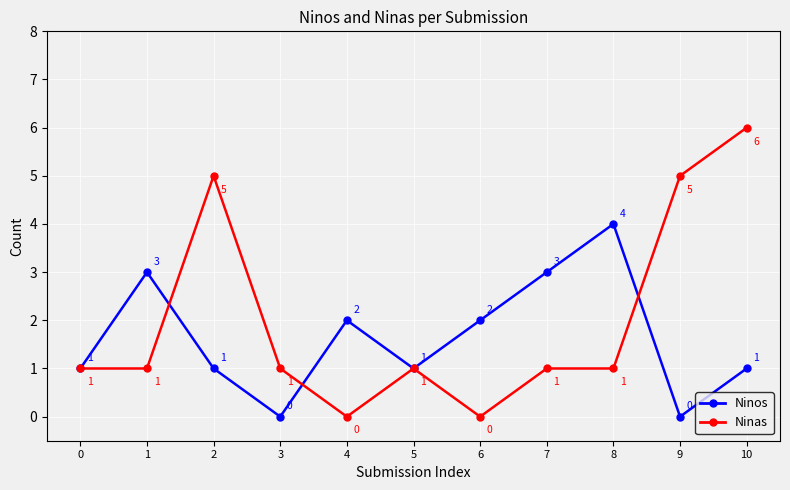

How many categories are shown in the chart?

11